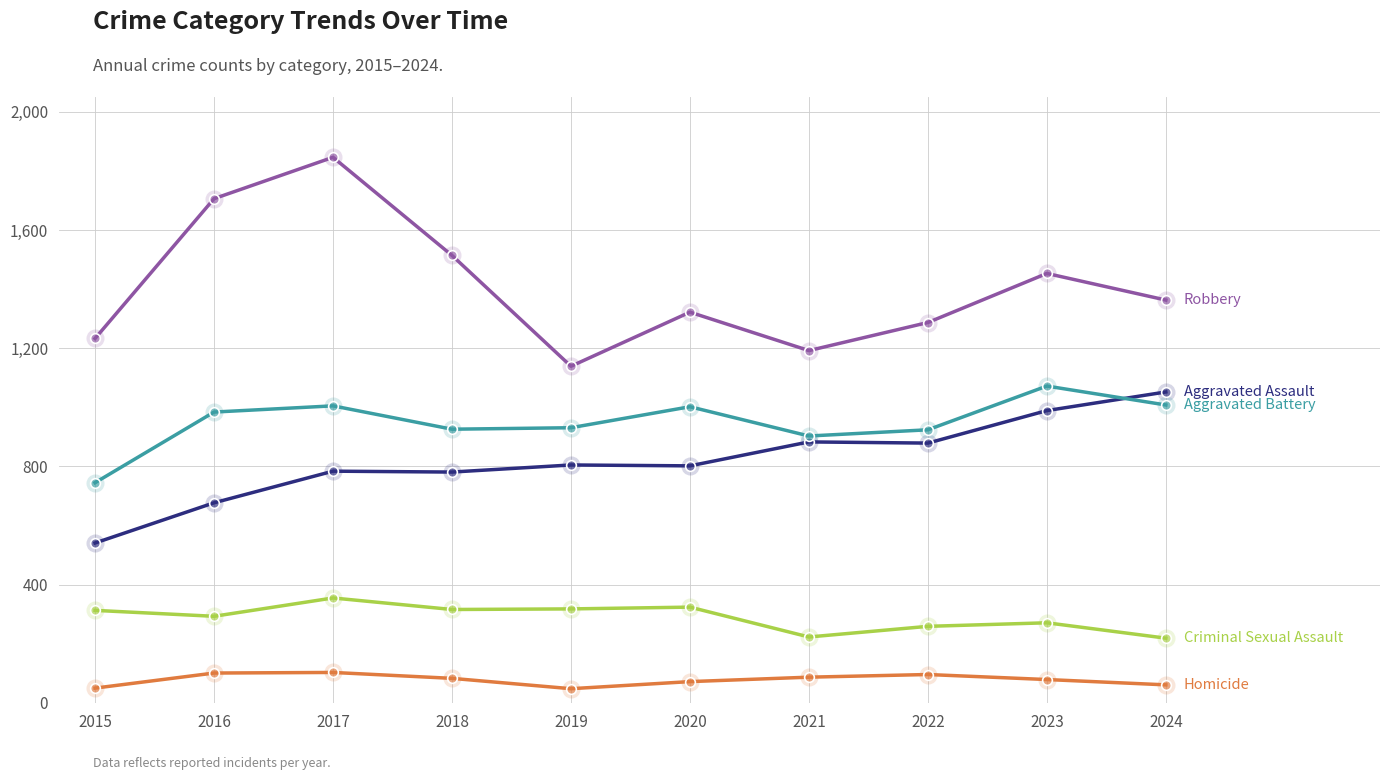

What is the spread (max minus min) of values at 2018?

1431